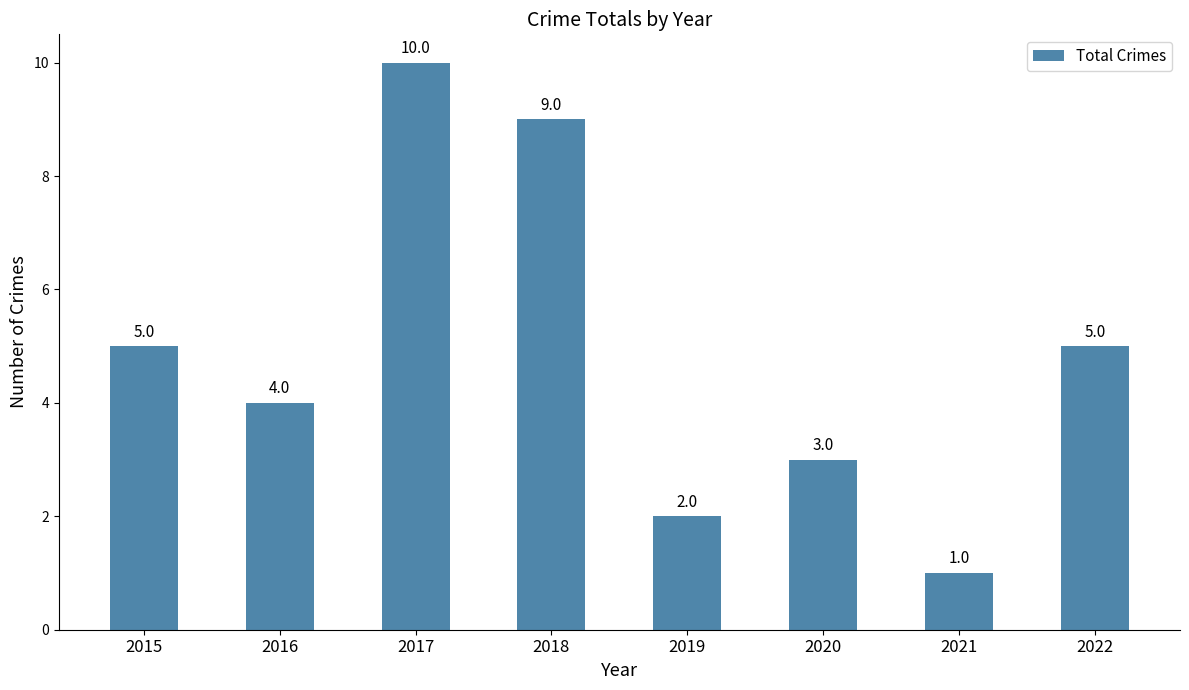

What is the maximum value shown in the chart?

10